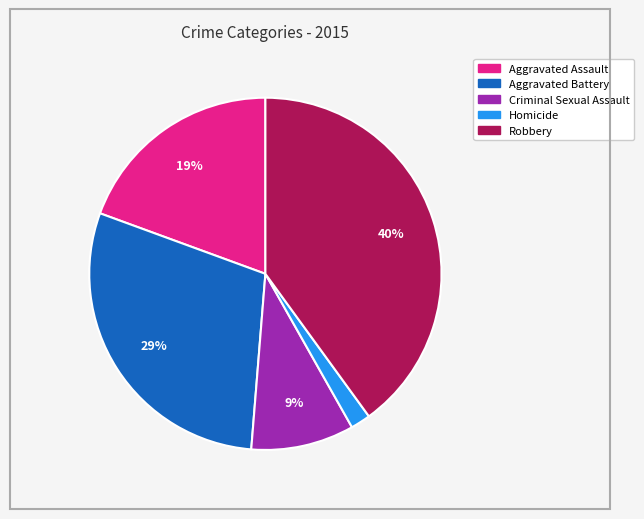

Between Criminal Sexual Assault and Aggravated Assault, which is larger?

Aggravated Assault